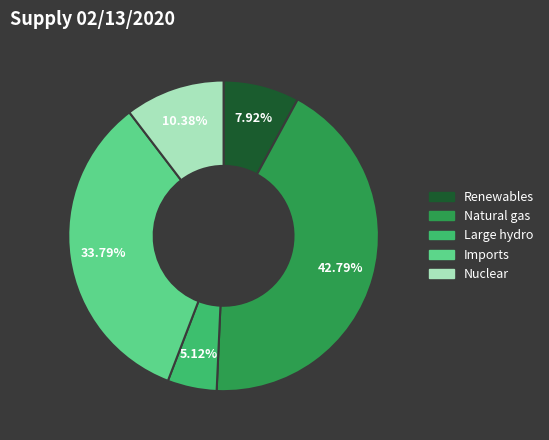

Rank the categories by value from highest to lowest.

Natural gas, Imports, Nuclear, Renewables, Large hydro